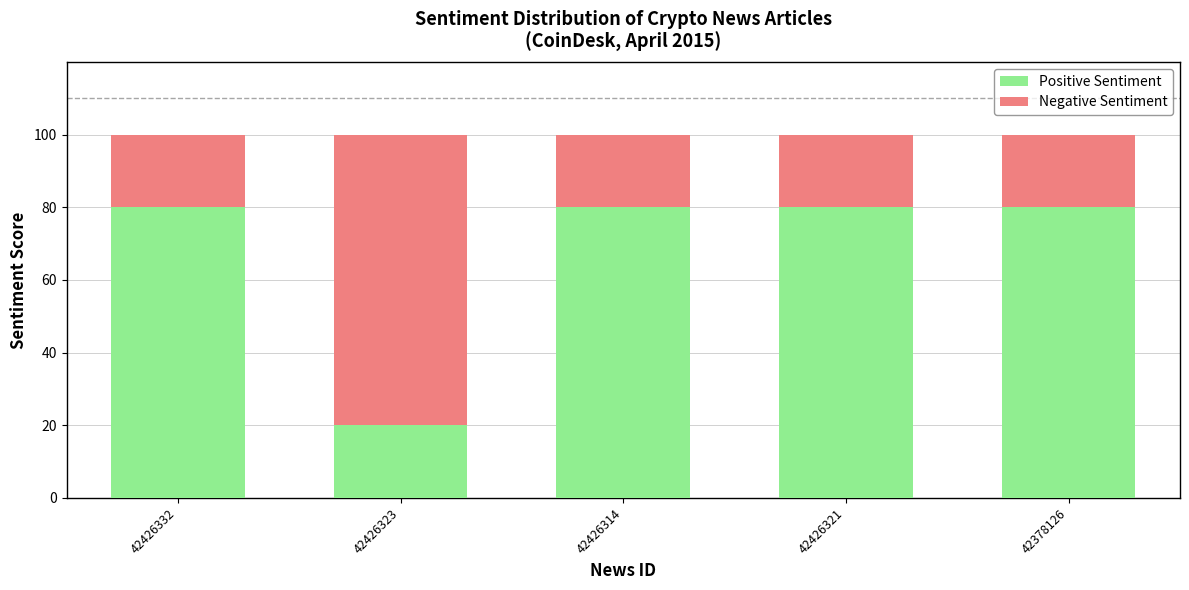

Reading left to right, transcribe the values for Positive Sentiment.

80	20	80	80	80